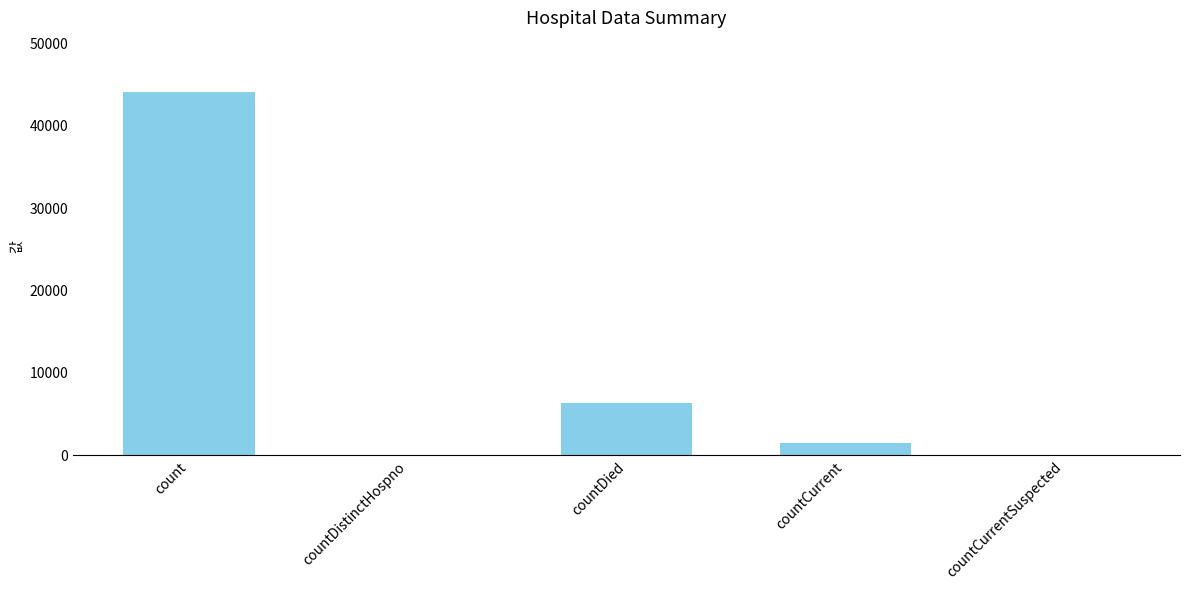

At which category does the chart reach its peak across all series?

count